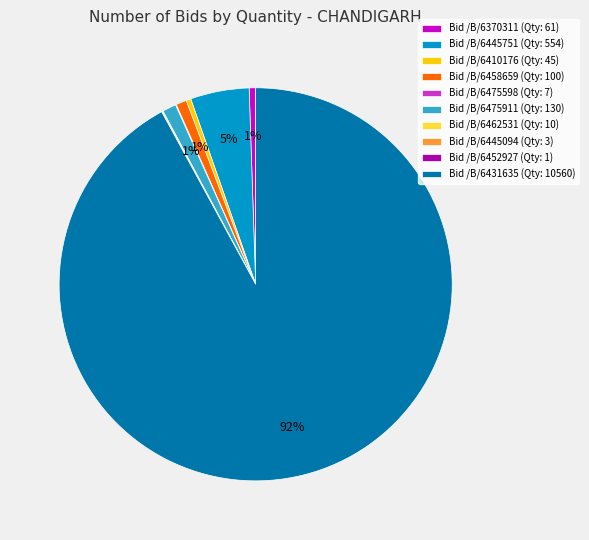

Is there a majority slice in this chart?

Yes